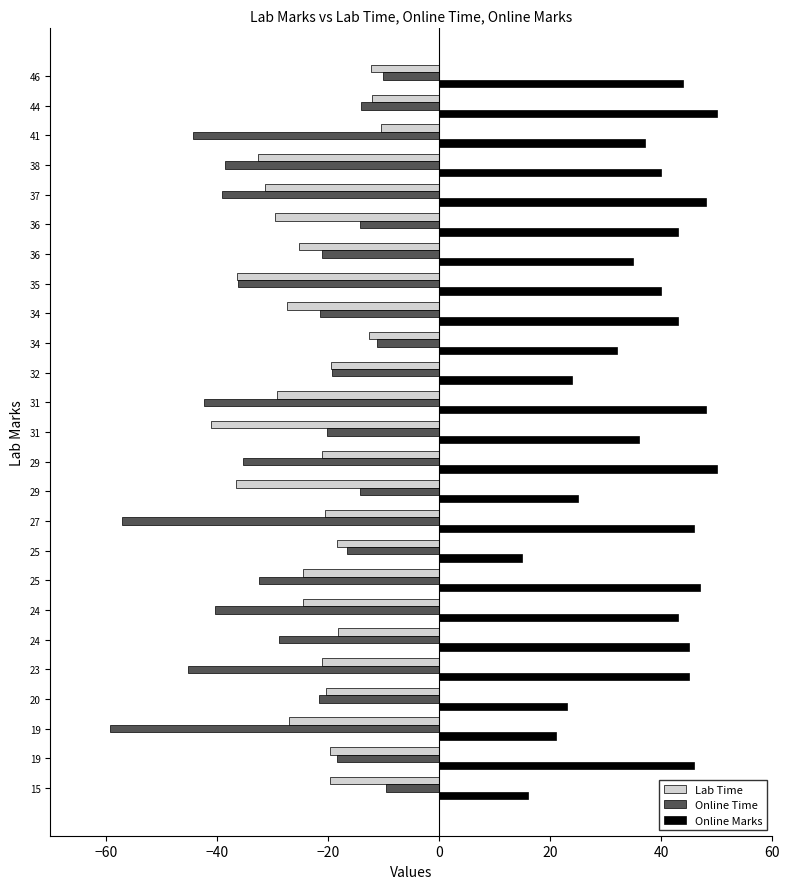

What are all the series names shown in the legend?

Lab Time, Online Time, Online Marks